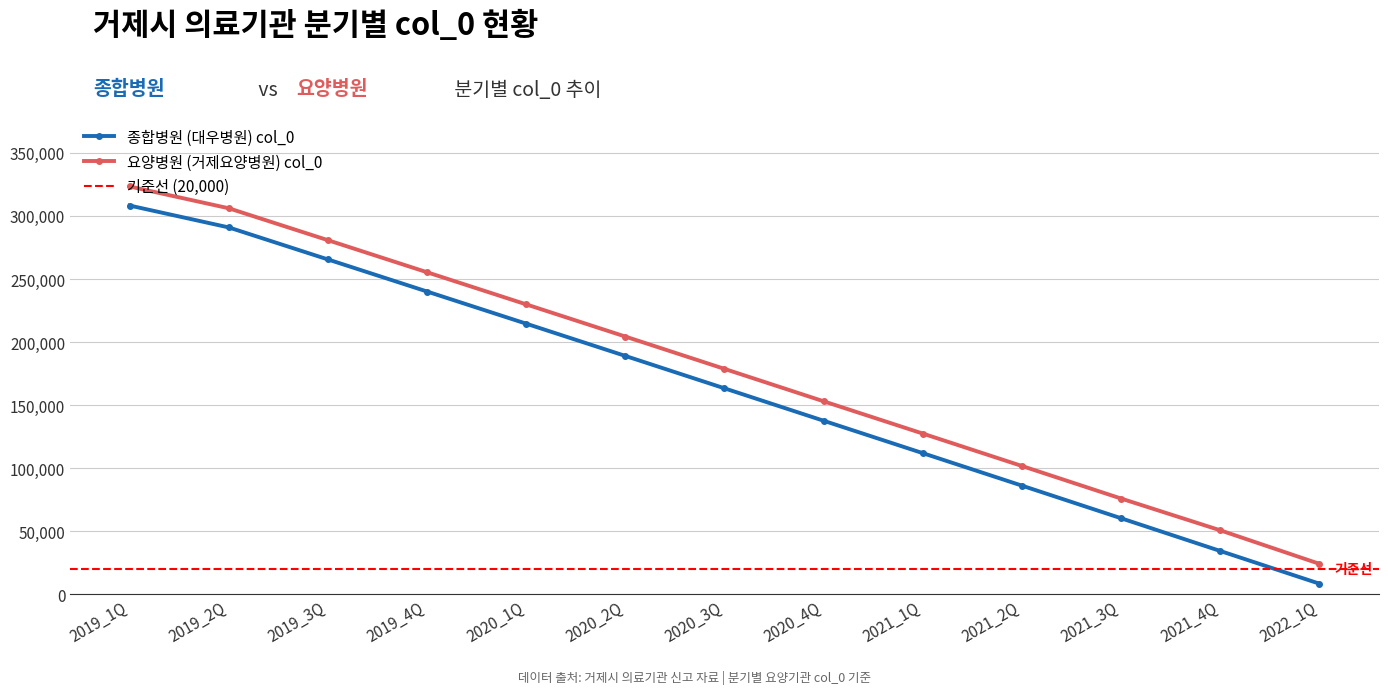

True or false: 요양병원 (거제요양병원) col_0 has more than 0 points higher than both neighbors.

False